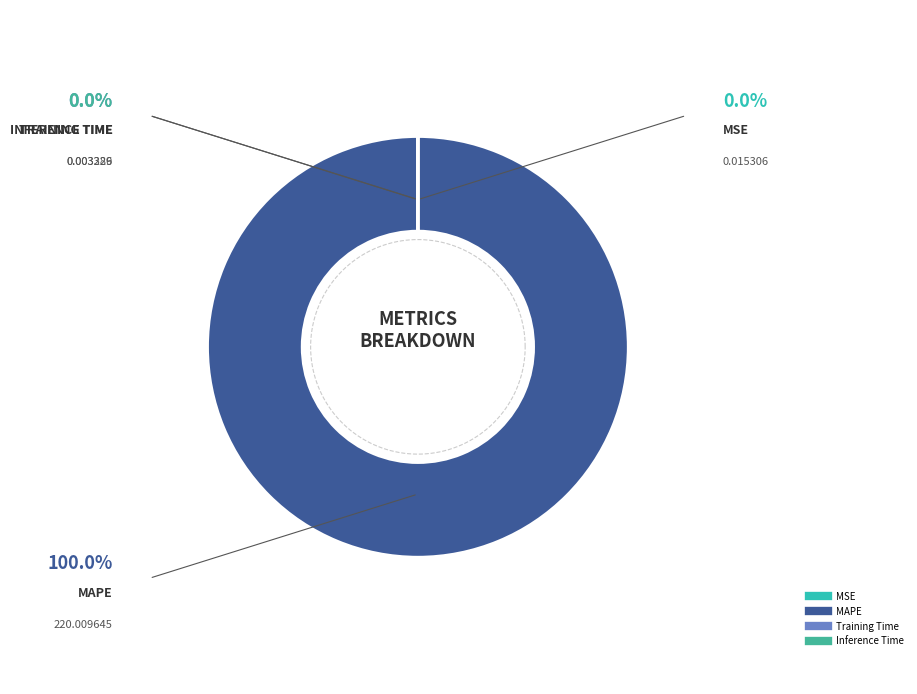

How many segments does this pie chart have?

4